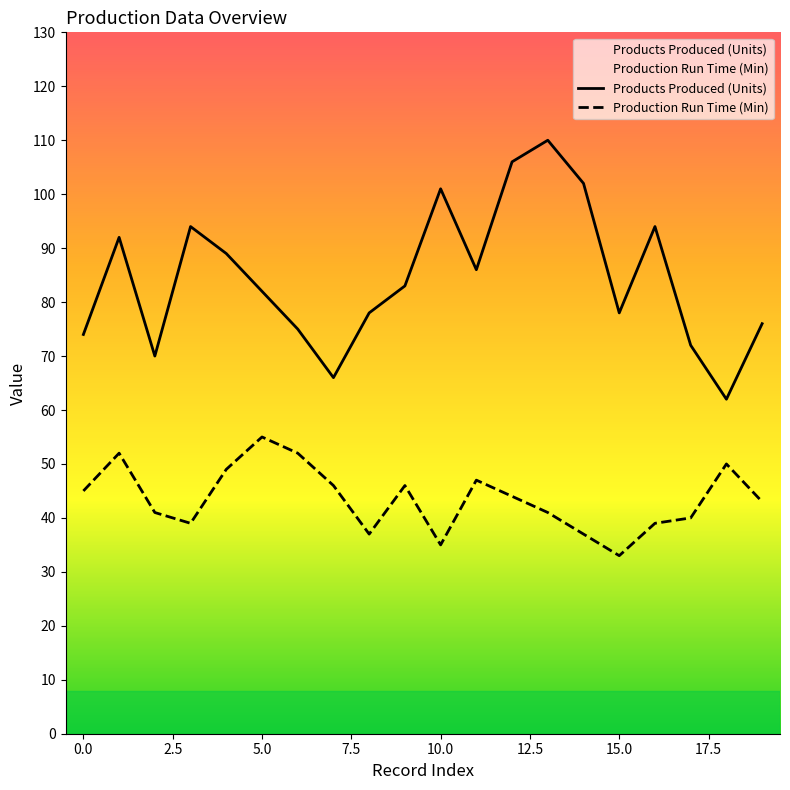

What is the minimum value for Production Run Time (Min)?

33